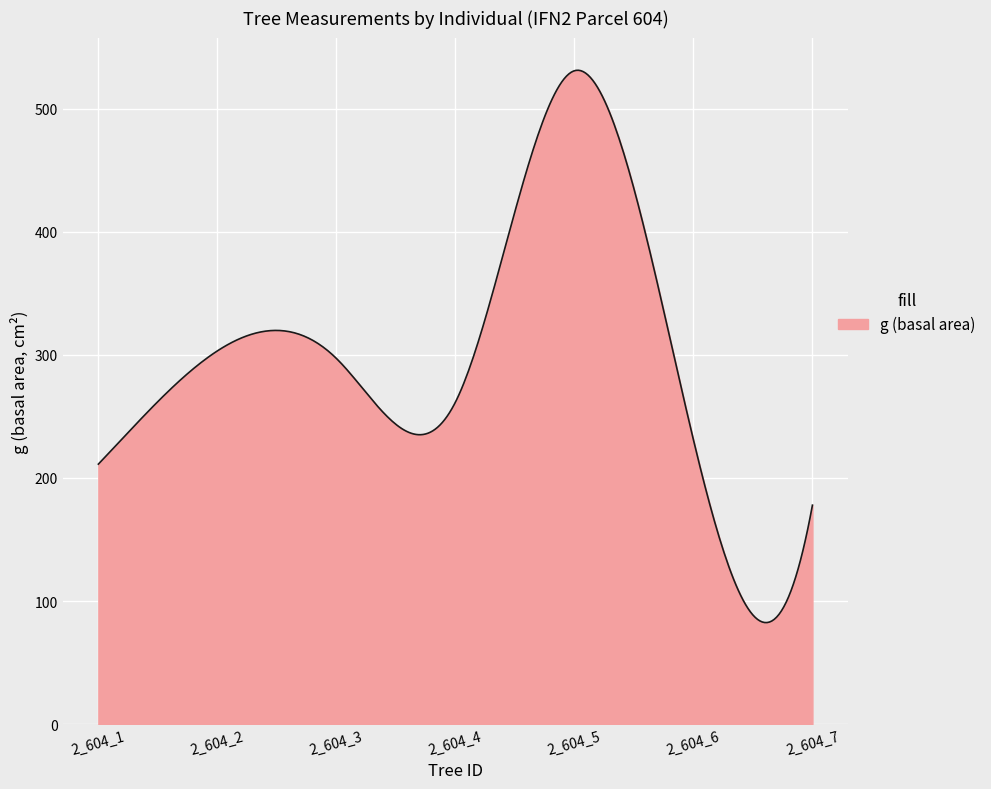

Does the chart have visible grid lines?

Yes